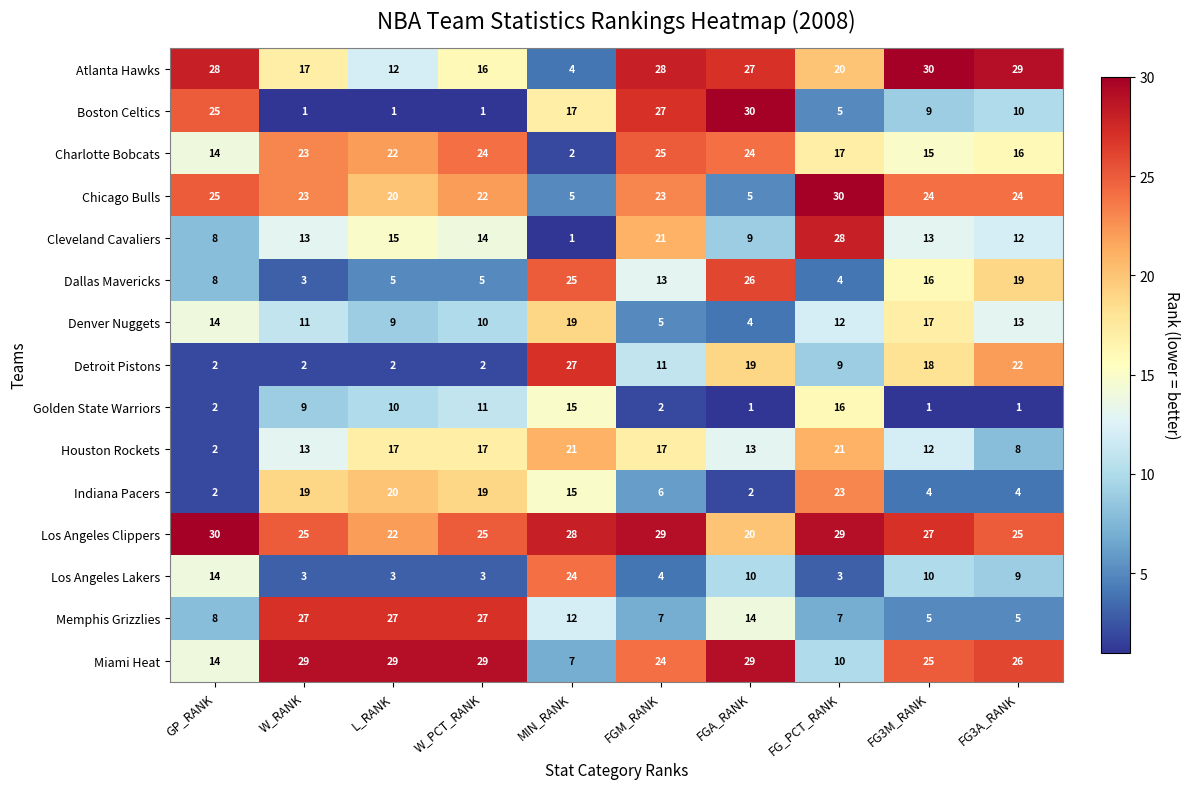

True or false: Los Angeles Lakers has a value of 5 at GP_RANK.

False